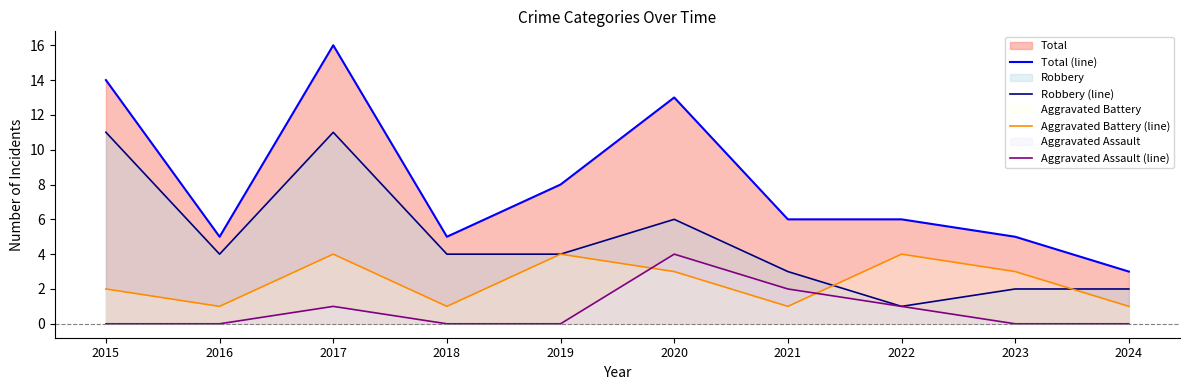

True or false: Robbery (line) has more than 0 interior local peaks.

True